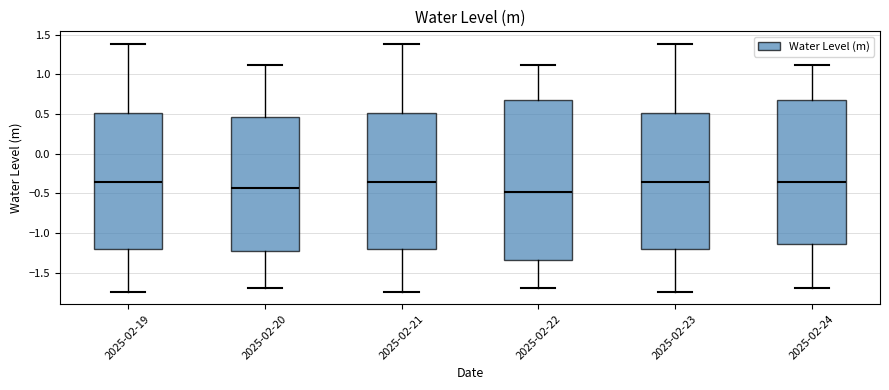

Reading left to right, transcribe this box plot: for each box, give where its median line is, the range the box spans, and where its two whiskers end, as read against the y-axis. The values are not printed on the chart, so give them approximately, as read against the axis.

2025-02-19: median -0.35, box -1.20 to 0.50, whiskers -1.75 to 1.40
2025-02-20: median -0.45, box -1.25 to 0.45, whiskers -1.70 to 1.10
2025-02-21: median -0.35, box -1.20 to 0.50, whiskers -1.75 to 1.40
2025-02-22: median -0.50, box -1.35 to 0.70, whiskers -1.70 to 1.10
2025-02-23: median -0.35, box -1.20 to 0.50, whiskers -1.75 to 1.40
2025-02-24: median -0.35, box -1.15 to 0.70, whiskers -1.70 to 1.10